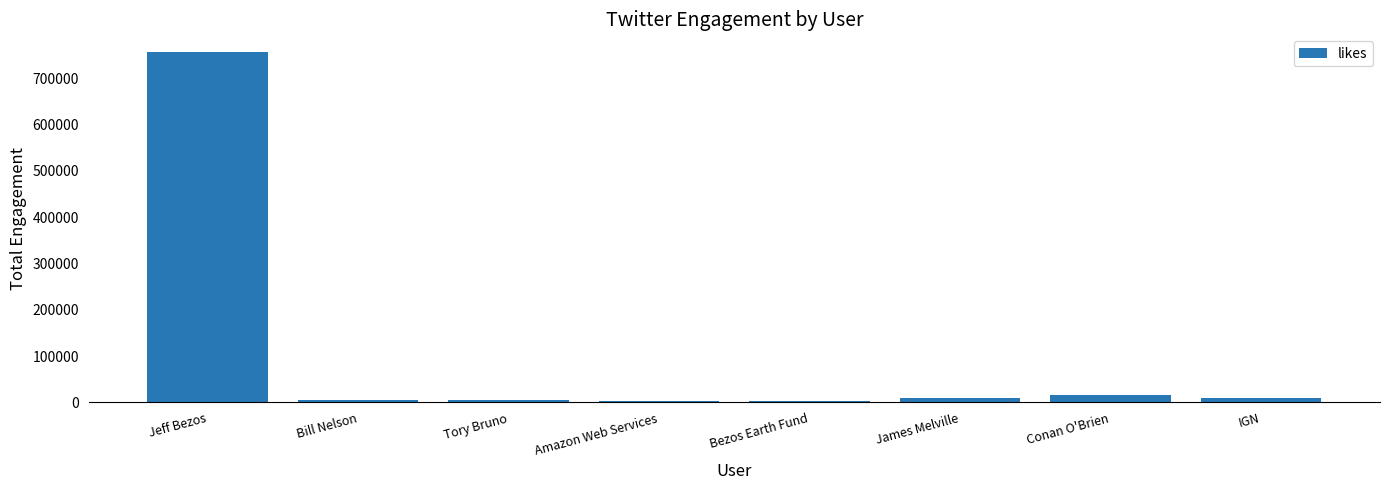

Between Bill Nelson and Jeff Bezos, which is larger?

Jeff Bezos